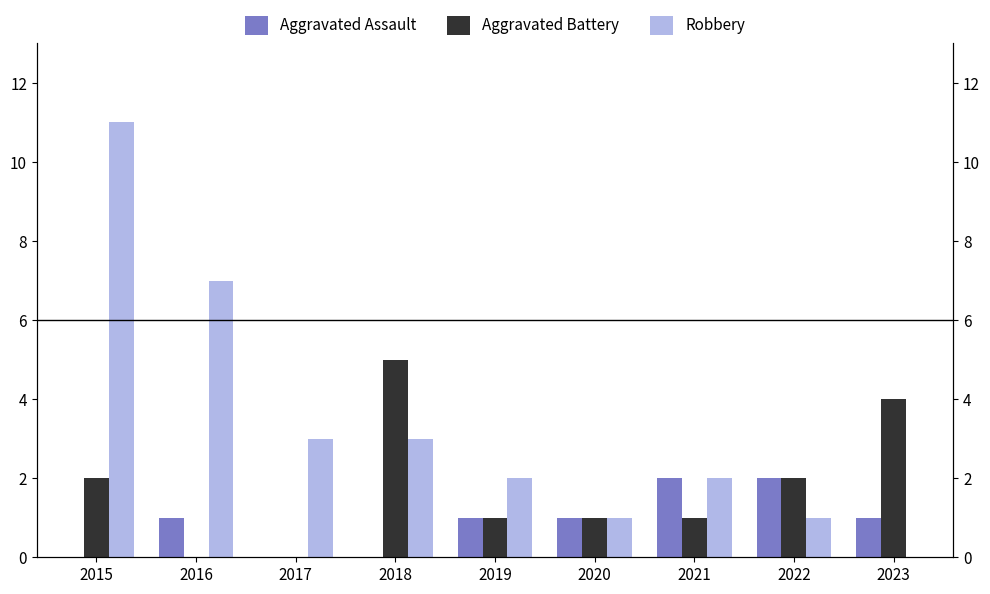

What is the maximum value for Robbery?

11